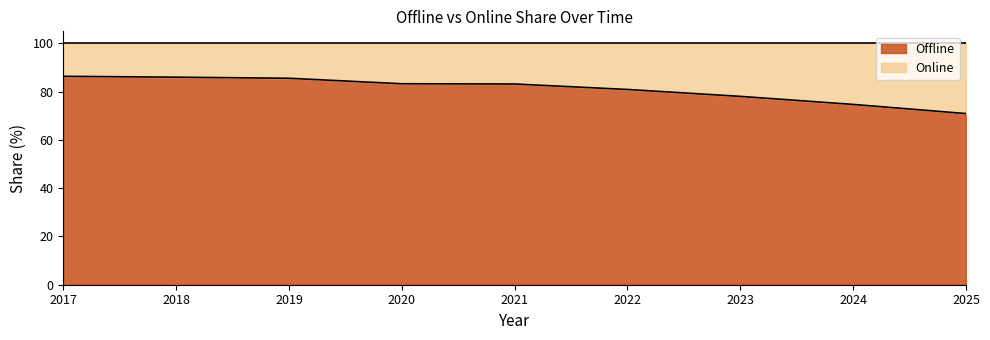

Reading right to left, list all the values displayed in this chart.

2025=70.9	2024=74.7	2023=78.1	2022=80.9	2021=83.2	2020=83.3	2019=85.6	2018=86.0	2017=86.4